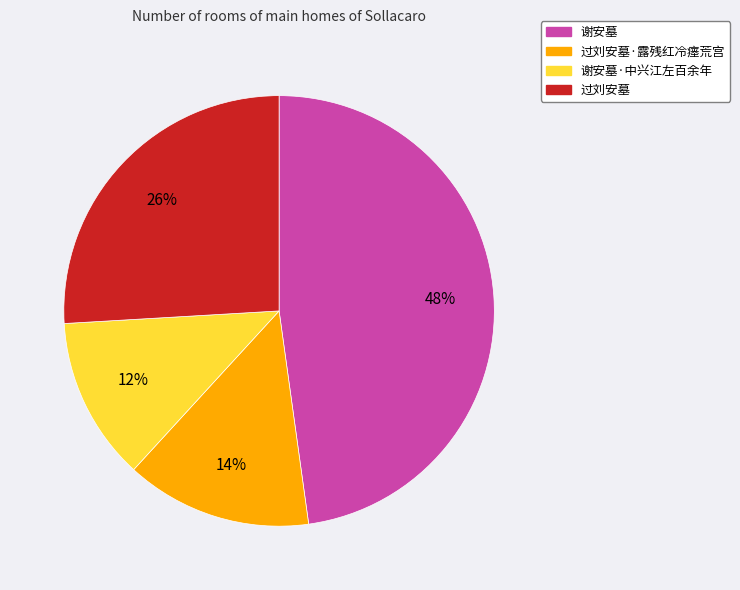

To the nearest percent, what is the difference between the largest and smallest slice percentages?

36%